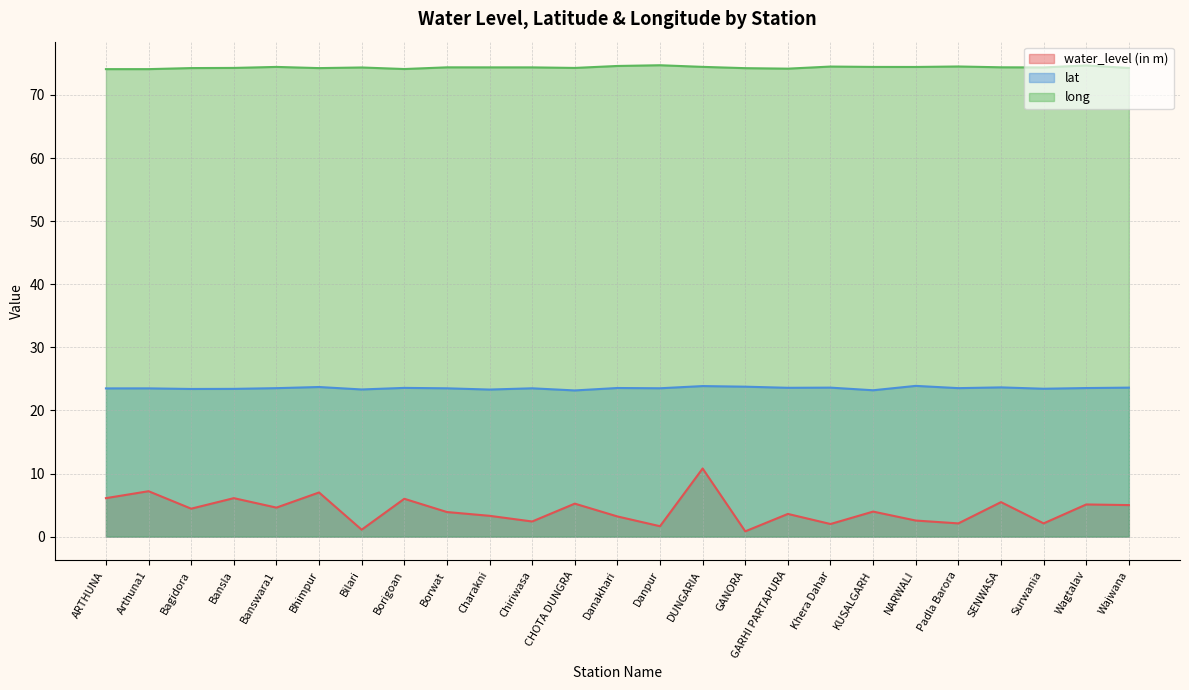

Where is water_level (in m) nearest to the value 5?

Wajwana